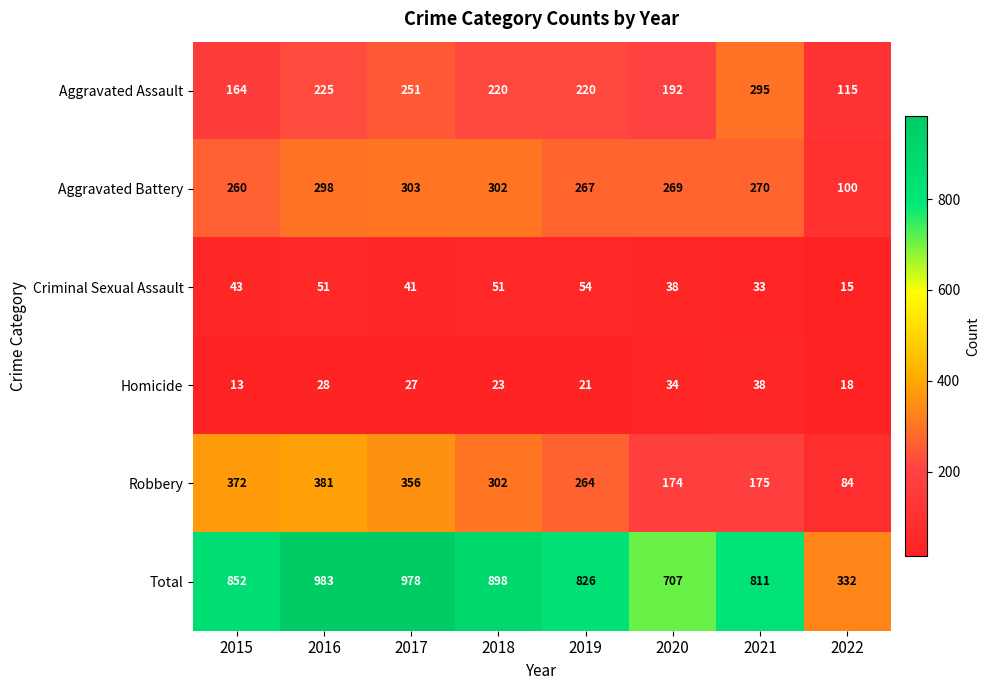

Rank the series at 2022 from lowest to highest value.

Criminal Sexual Assault, Homicide, Robbery, Aggravated Battery, Aggravated Assault, Total